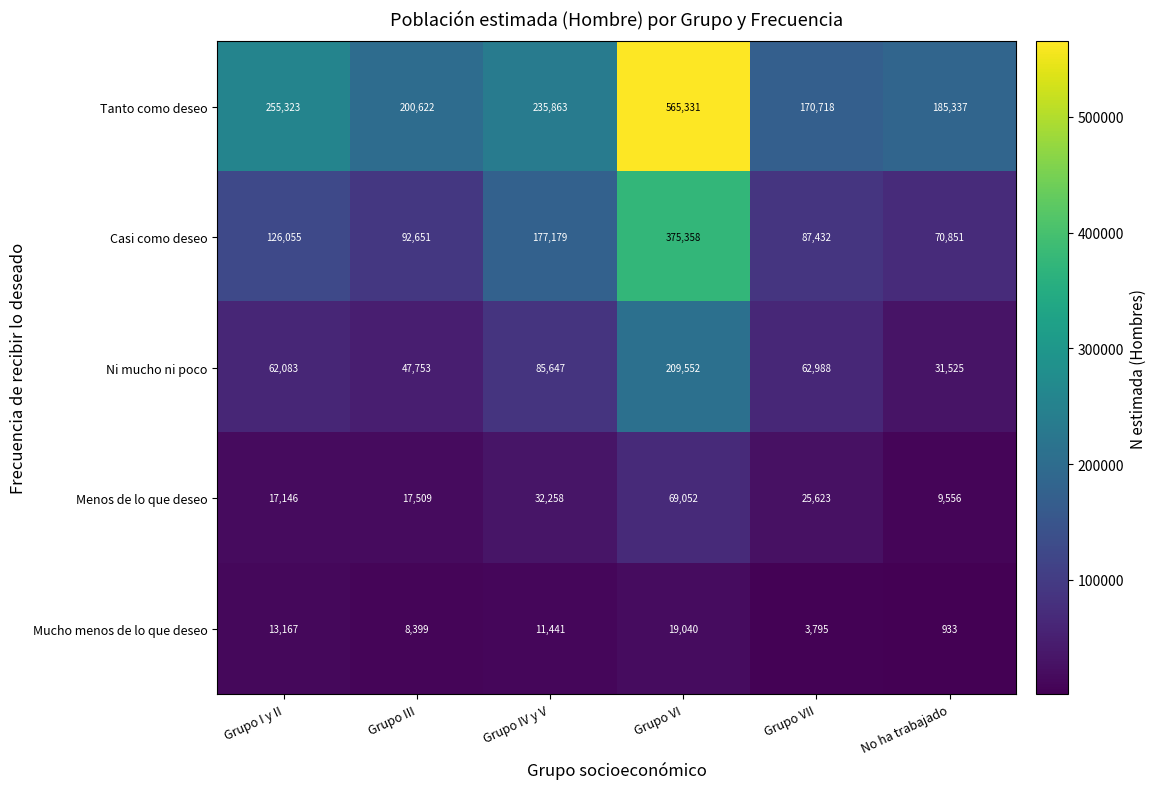

What is the difference between the highest and lowest values at No ha trabajado?

184404